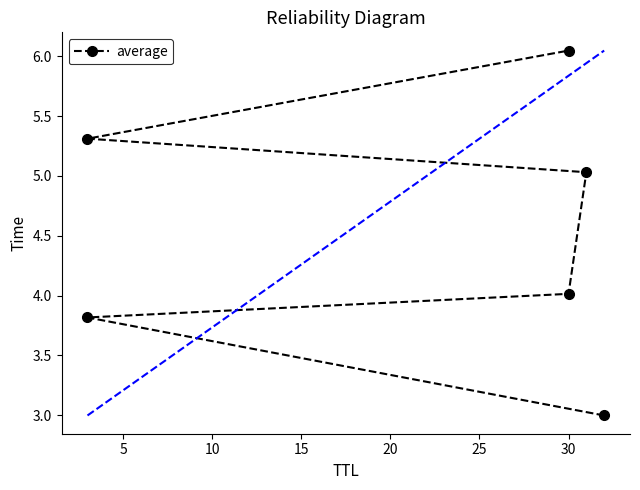

The value at 20 is 3.6. True or false?

False